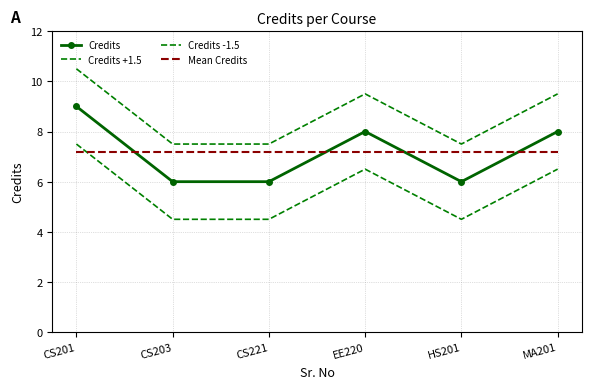

Is the value of Mean Credits at HS201 greater than the value of Credits -1.5 at CS221?

Yes